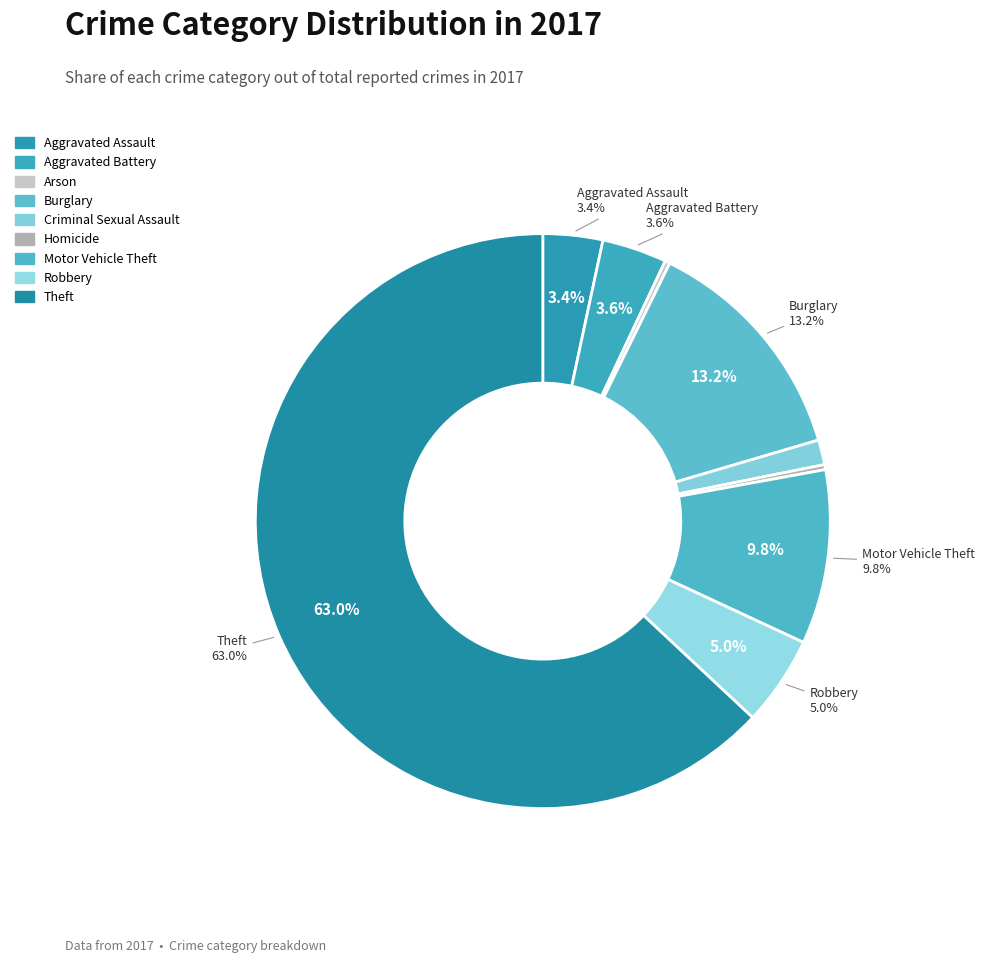

What is the change in value from Aggravated Assault to Aggravated Battery?

+1